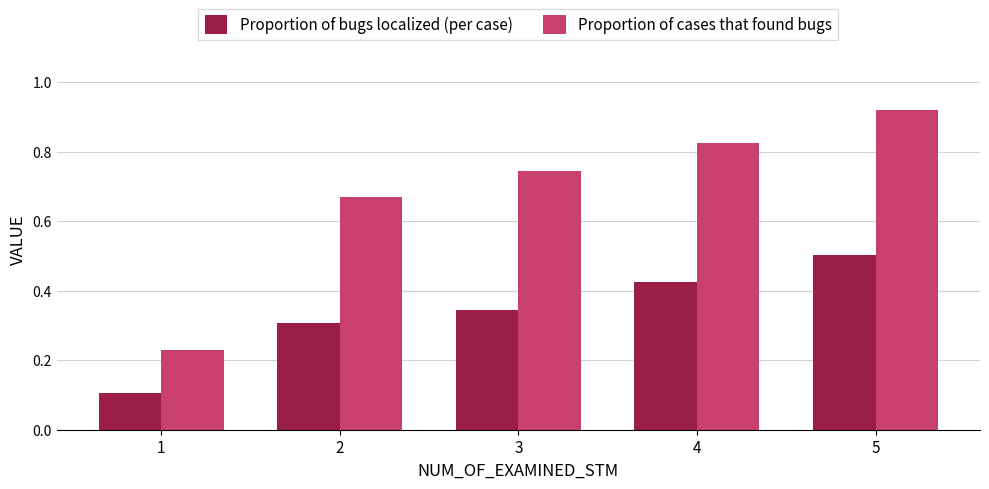

Which series changed the most between 1 and 2?

Proportion of cases that found bugs